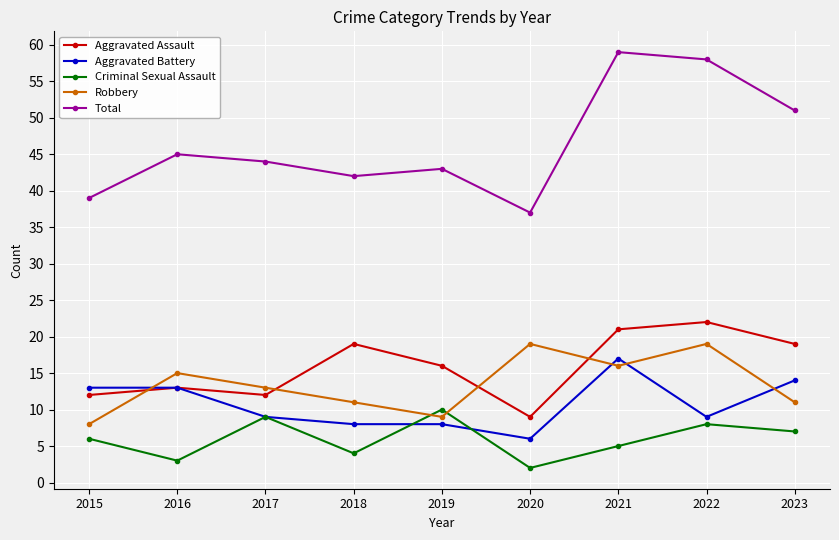

What is the minimum value for Aggravated Assault?

9